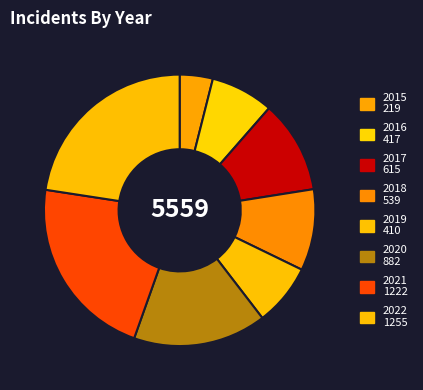

Rank the categories by value from highest to lowest.

2022, 2021, 2020, 2017, 2018, 2016, 2019, 2015